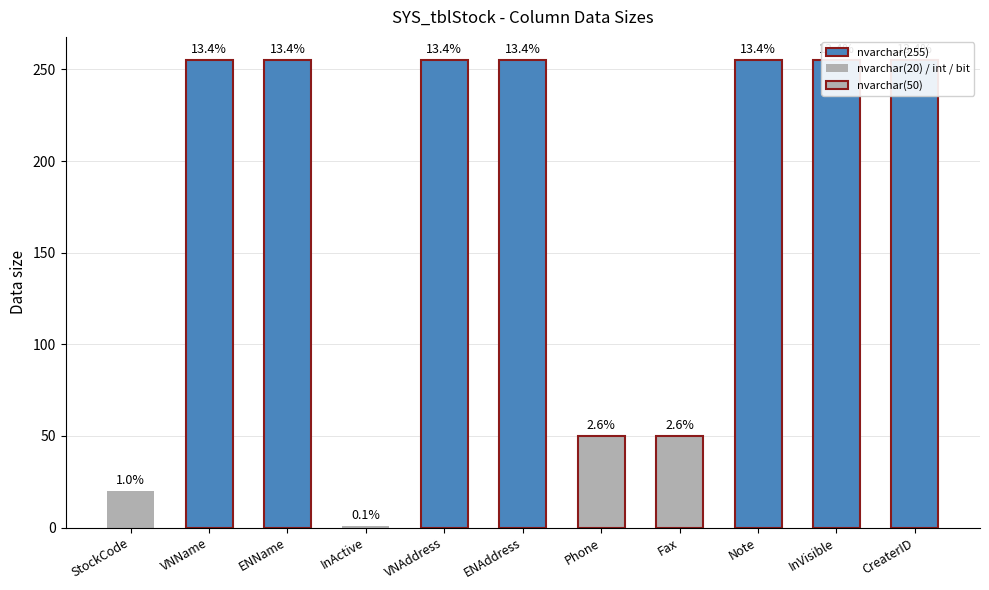

How many bars are there in total?

11